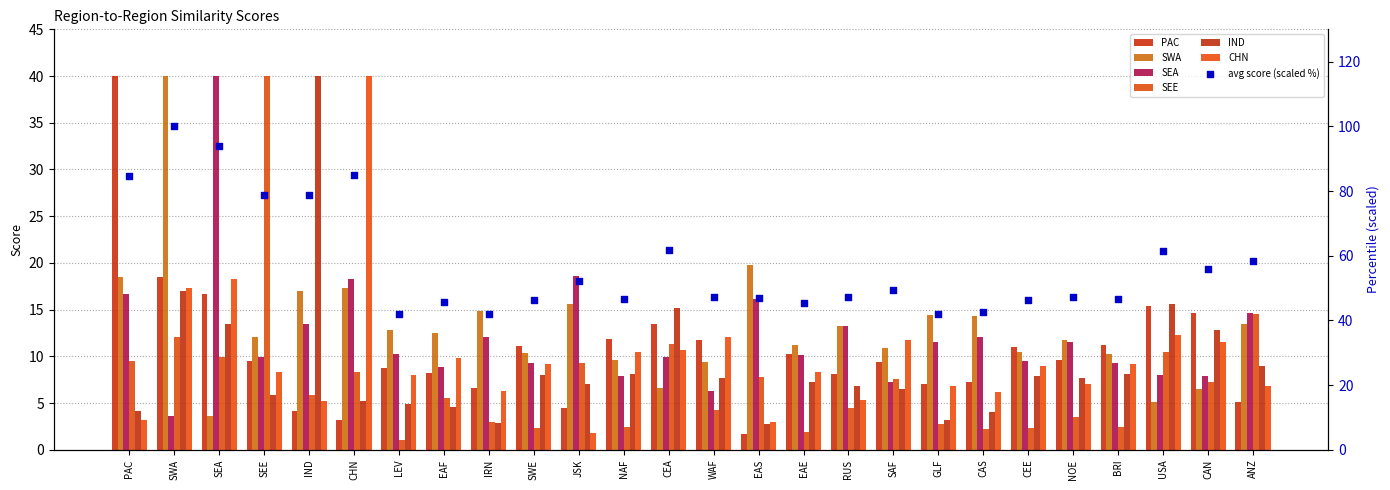

Is the value of CHN at ANZ greater than the value of SEE at NAF?

Yes